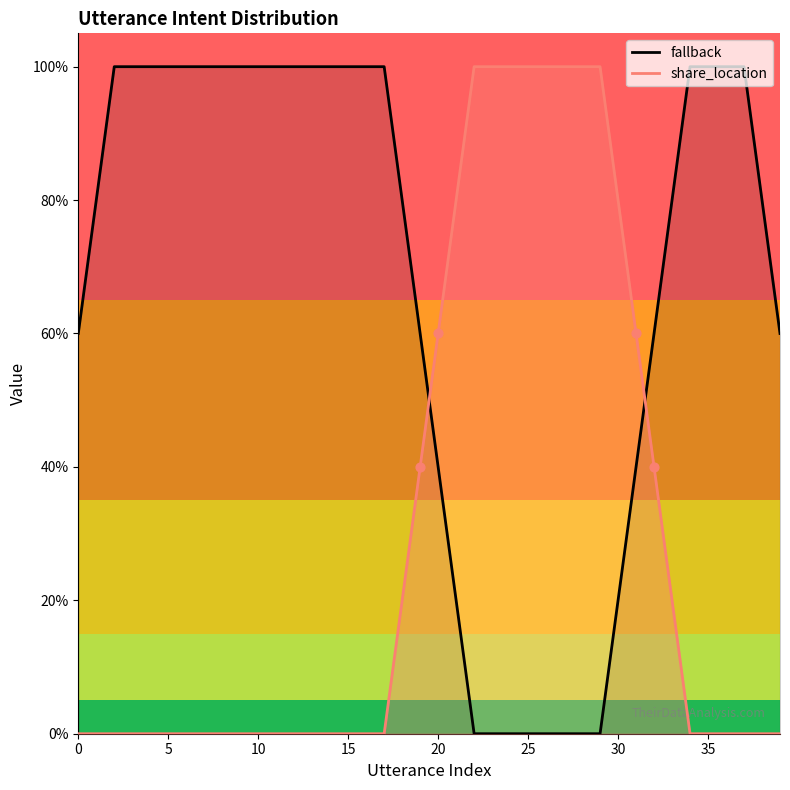

What are all the series names shown in the legend?

share_location, fallback